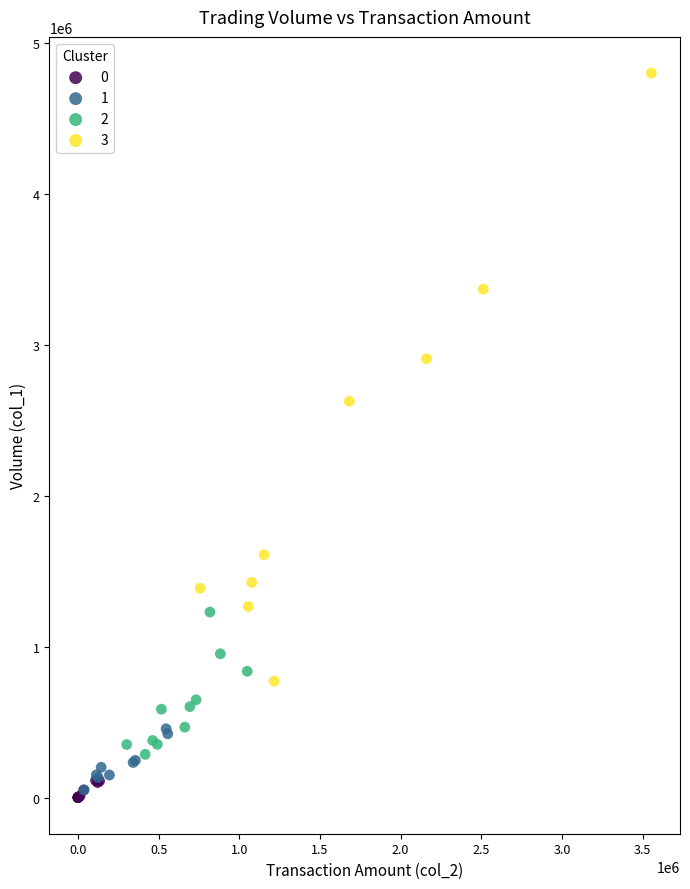

Which series contains the highest Y value?

3